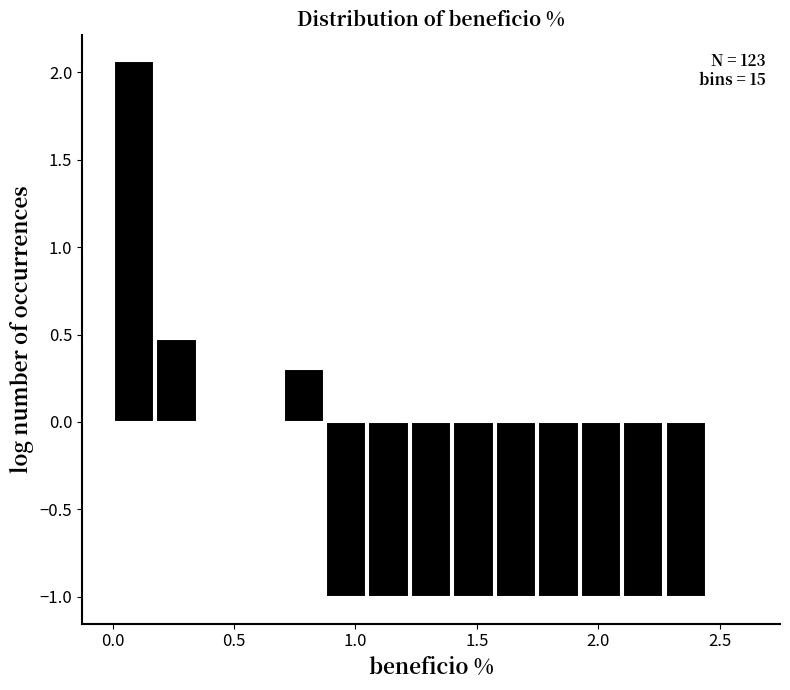

Around what value on the x-axis is the tallest bar? Give the approximate position of its centre, as read against the axis.

0.10